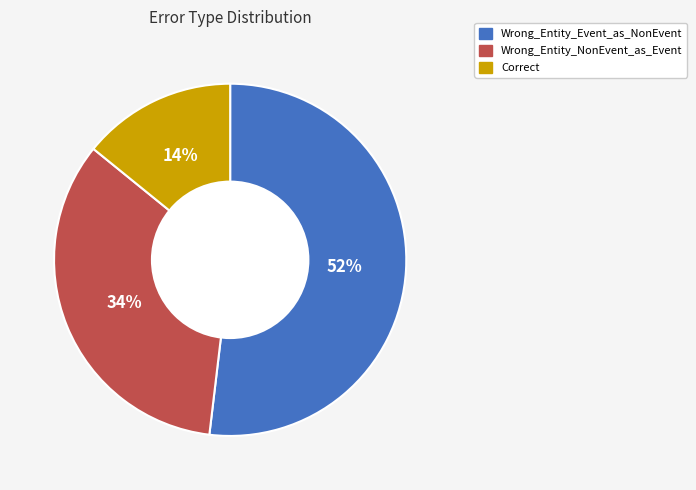

Do Wrong_Entity_Event_as_NonEvent and Correct together represent more than half of the pie?

Yes